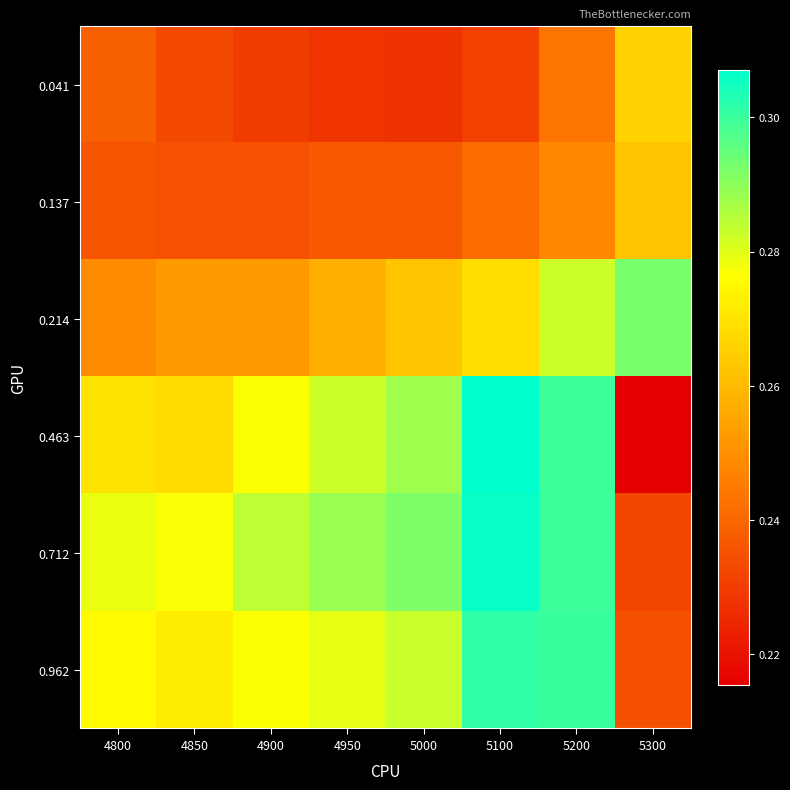

Reading left to right, extract all data points from this chart.

0.041: 4800=0.2	4850=0.2	4900=0.2	4950=0.2	5000=0.2	5100=0.2	5200=0.2	5300=0.3
0.137: 4800=0.2	4850=0.2	4900=0.2	4950=0.2	5000=0.2	5100=0.2	5200=0.2	5300=0.3
0.214: 4800=0.2	4850=0.3	4900=0.3	4950=0.3	5000=0.3	5100=0.3	5200=0.3	5300=0.3
0.463: 4800=0.3	4850=0.3	4900=0.3	4950=0.3	5000=0.3	5100=0.3	5200=0.3	5300=0.2
0.712: 4800=0.3	4850=0.3	4900=0.3	4950=0.3	5000=0.3	5100=0.3	5200=0.3	5300=0.2
0.962: 4800=0.3	4850=0.3	4900=0.3	4950=0.3	5000=0.3	5100=0.3	5200=0.3	5300=0.2